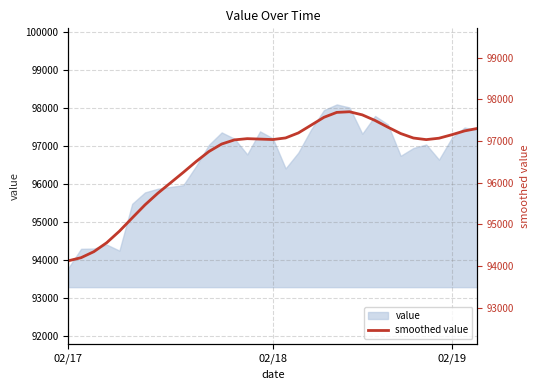

What is the change in value from 18 to 20?

+374.3